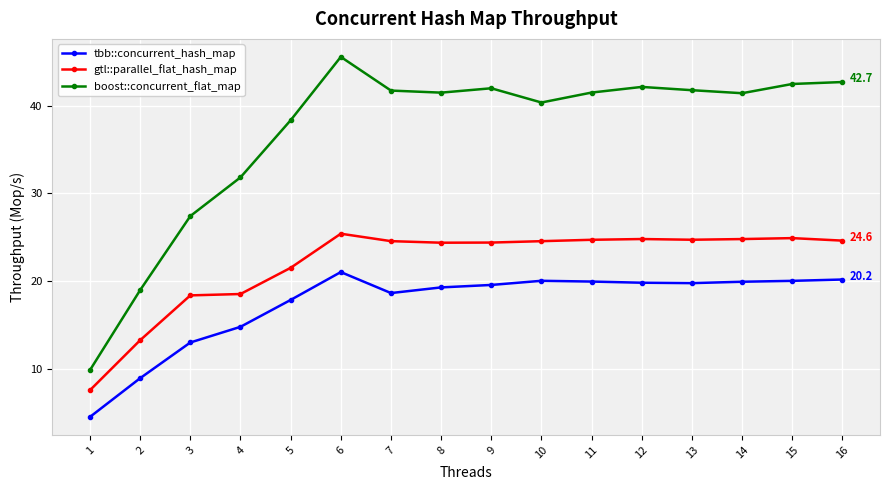

Is the value of tbb::concurrent_hash_map at 6 greater than the value of gtl::parallel_flat_hash_map at 8?

No